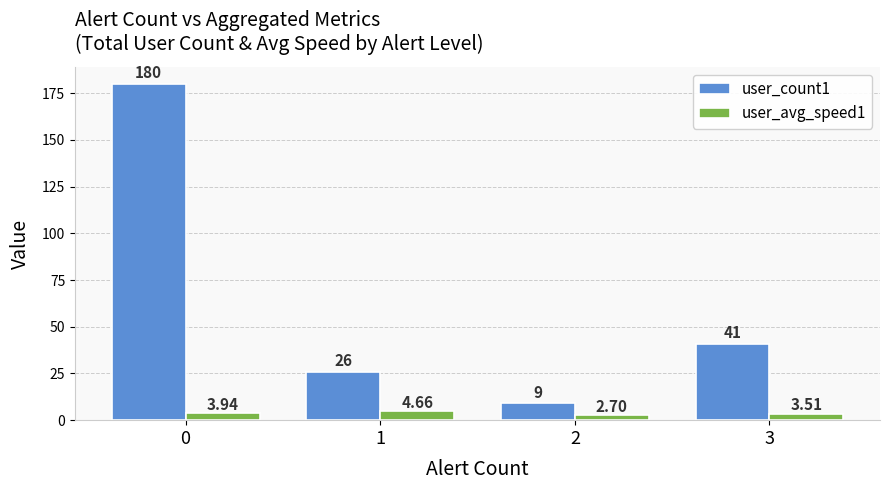

Are the bars grouped side by side (vs. stacked)?

Yes